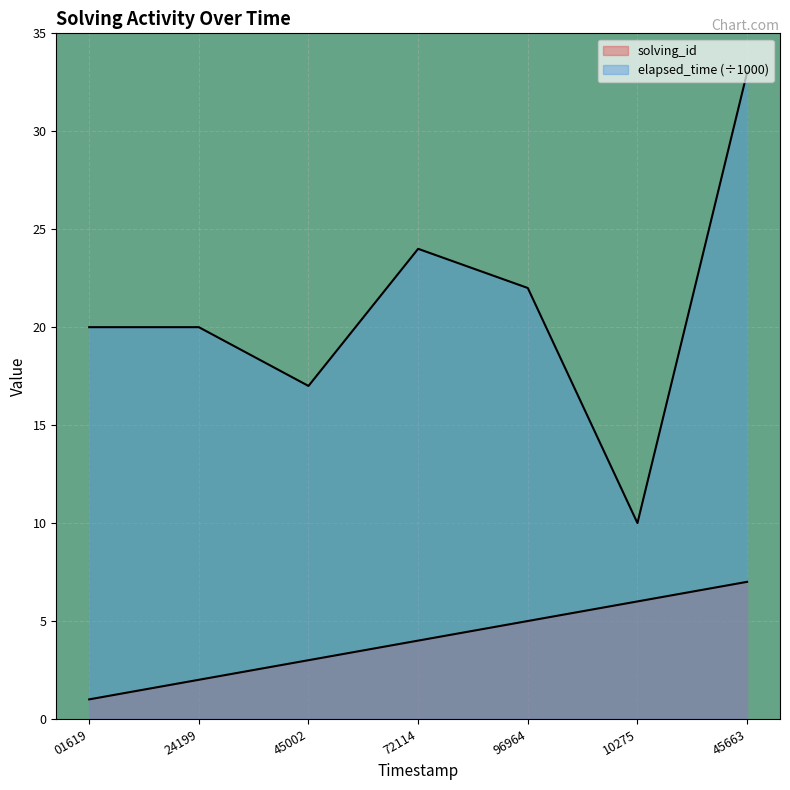

What is the average value of the solving_id series?

4